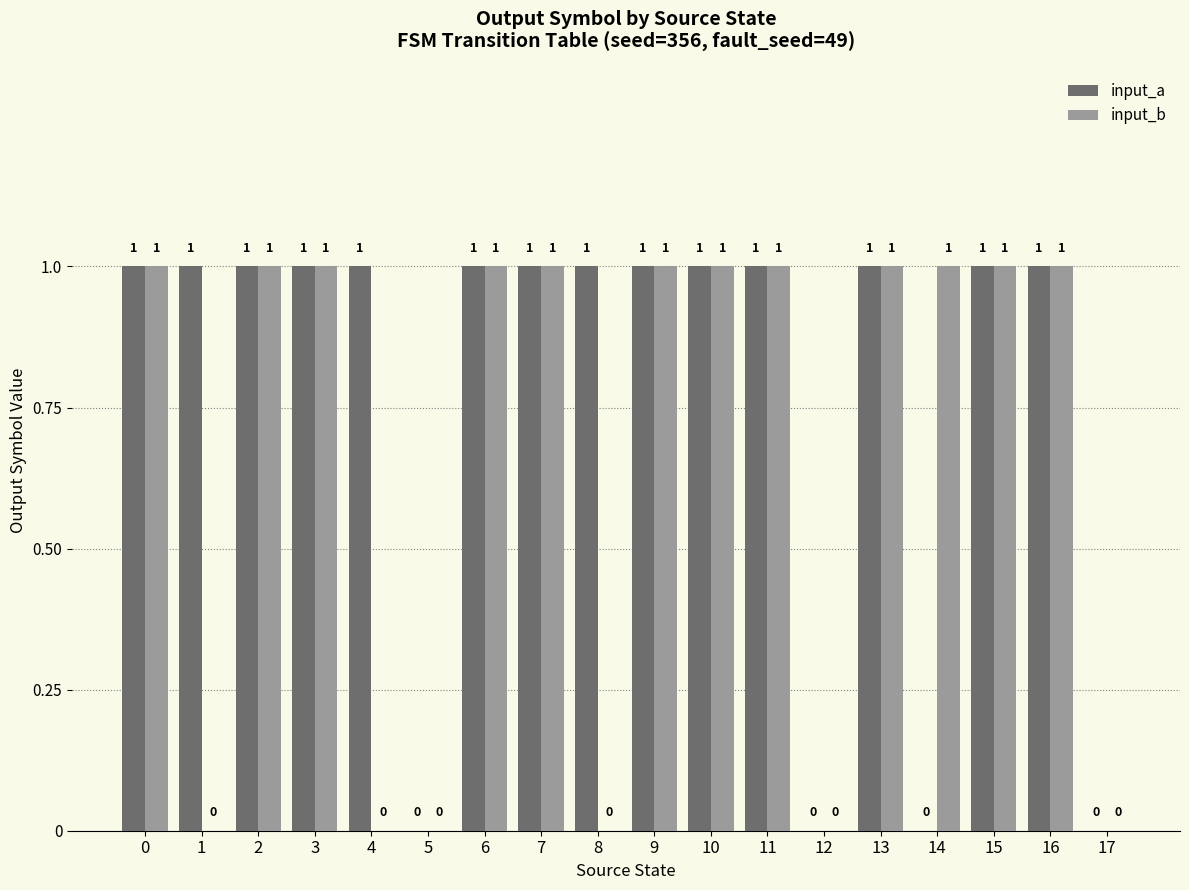

What is the sum of all input_a values?

14